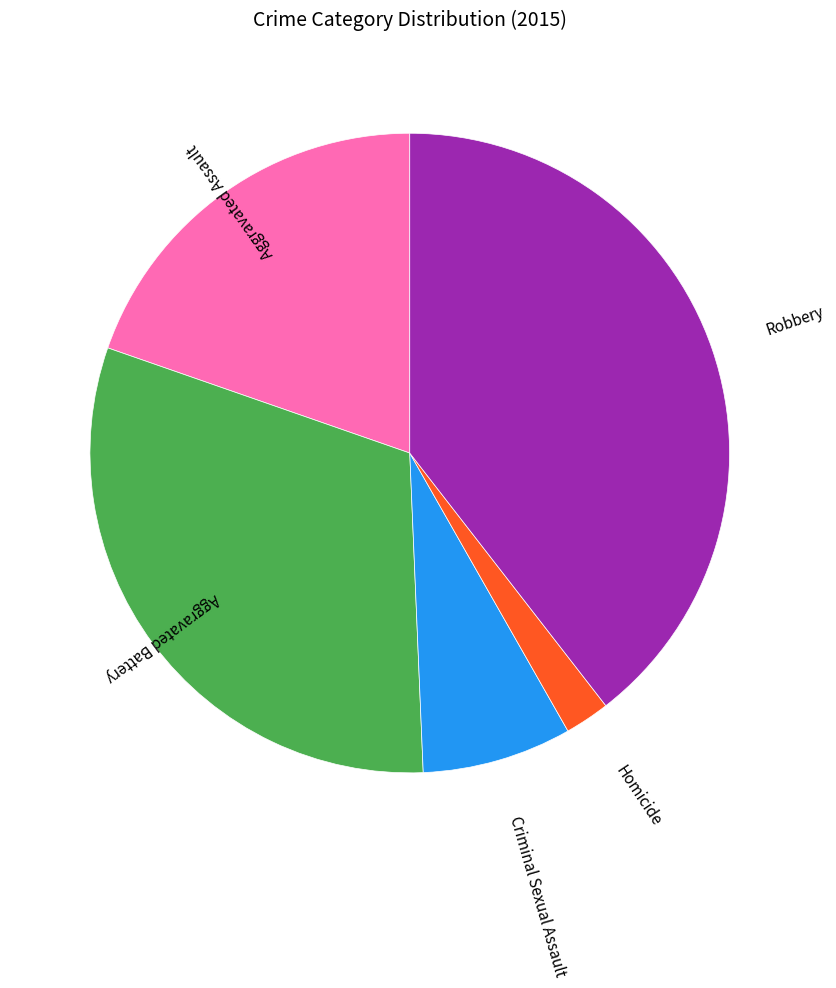

Is there any slice that represents more than half of the pie?

No